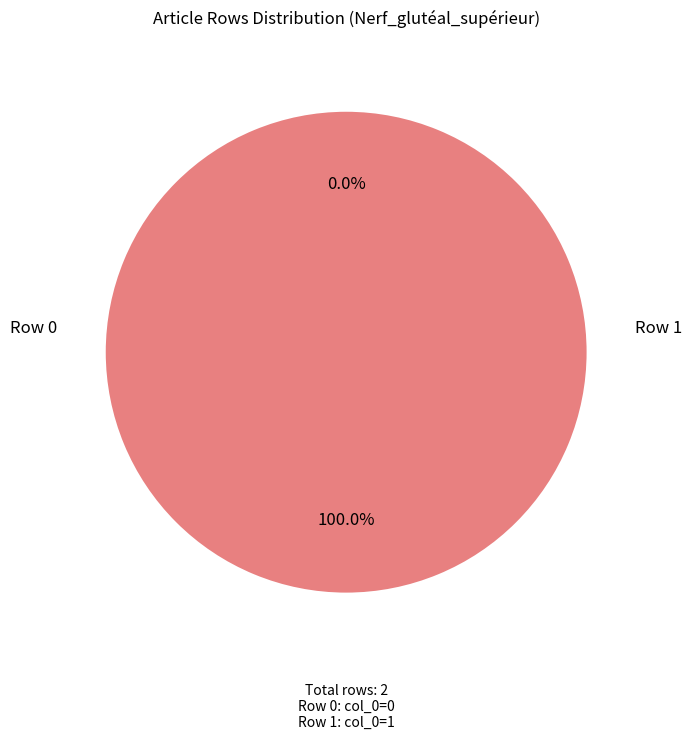

Is it true that Row 0 is 14% of the pie?

False